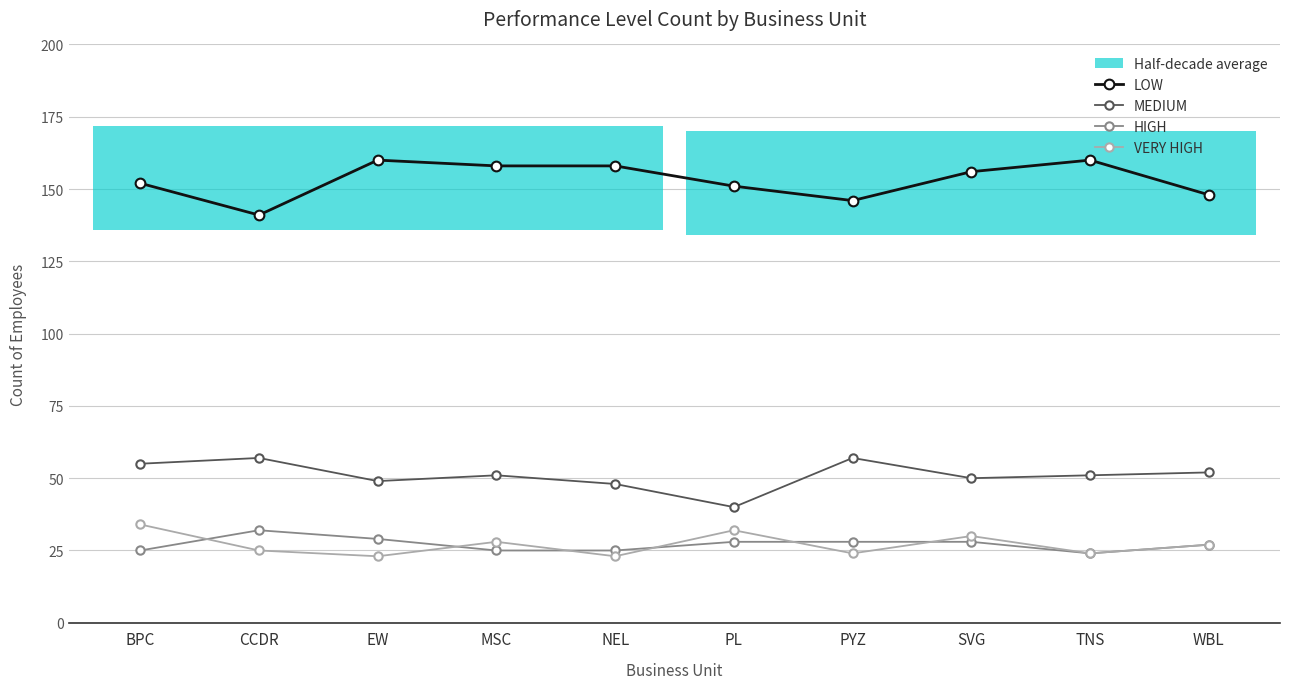

What is the label of the 1st point from the left?

BPC